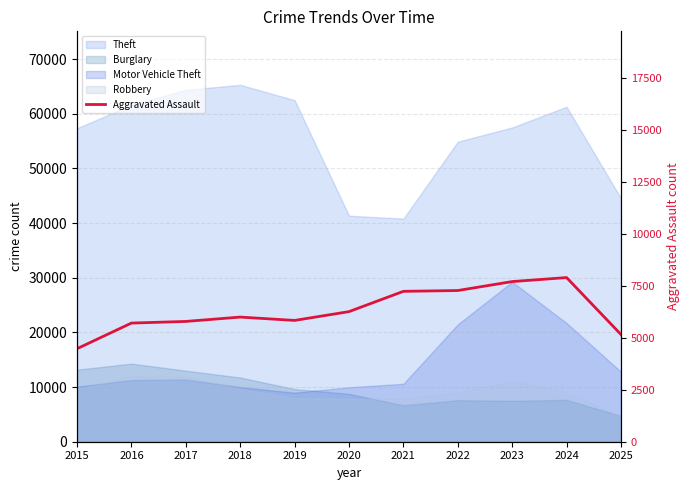

How many values exceed 6002?

5